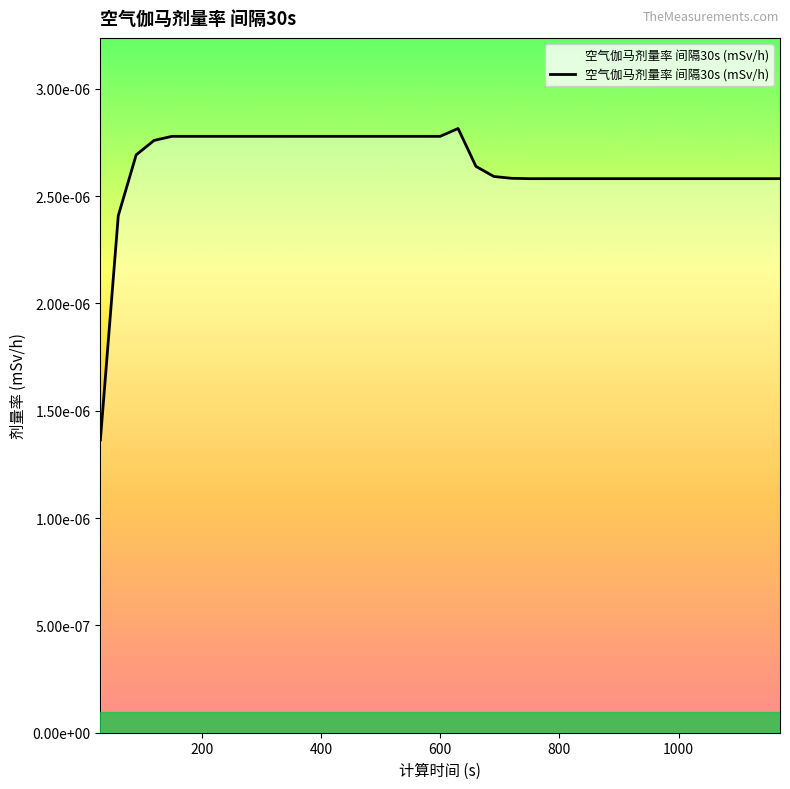

Does the chart display data point markers on the line(s)?

No